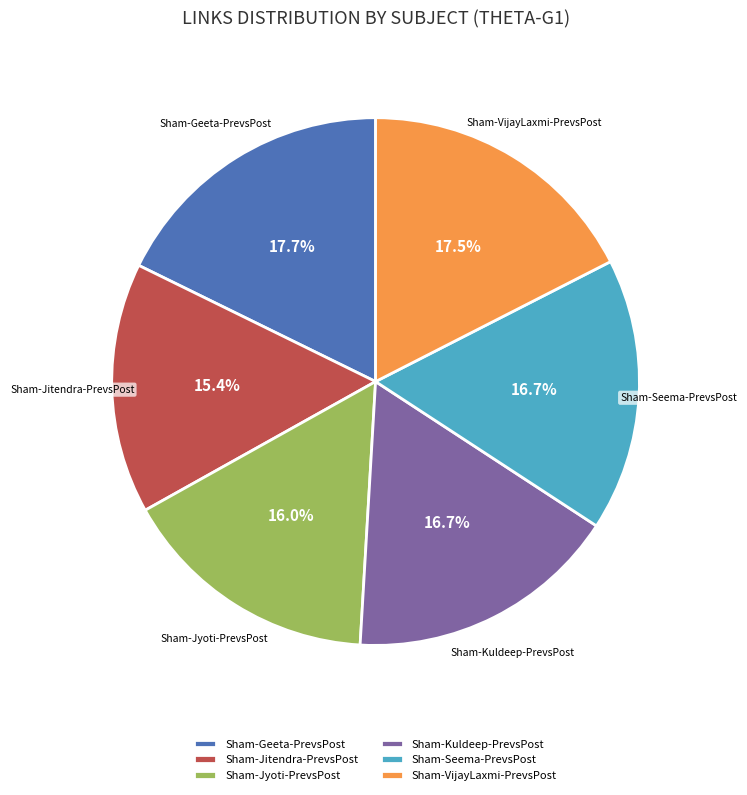

Which slice is the smallest?

Sham-Jitendra-PrevsPost